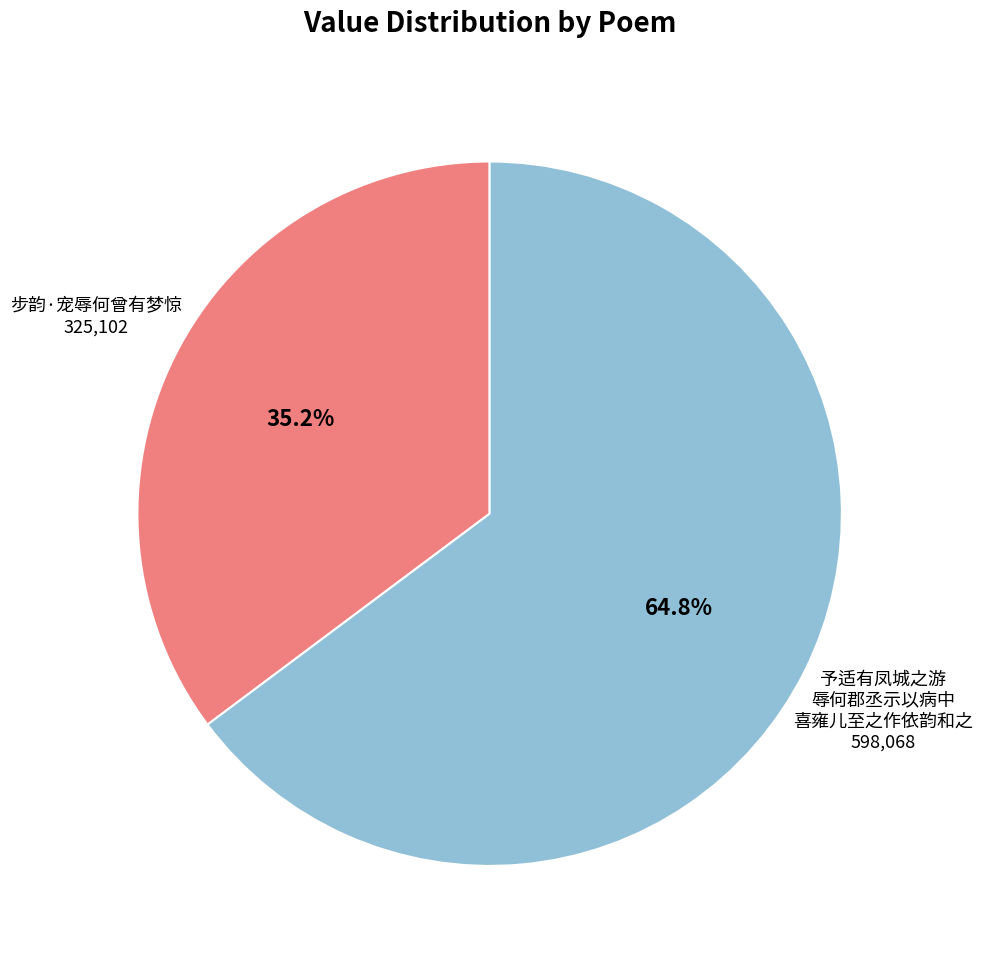

Does any single category account for the majority?

Yes